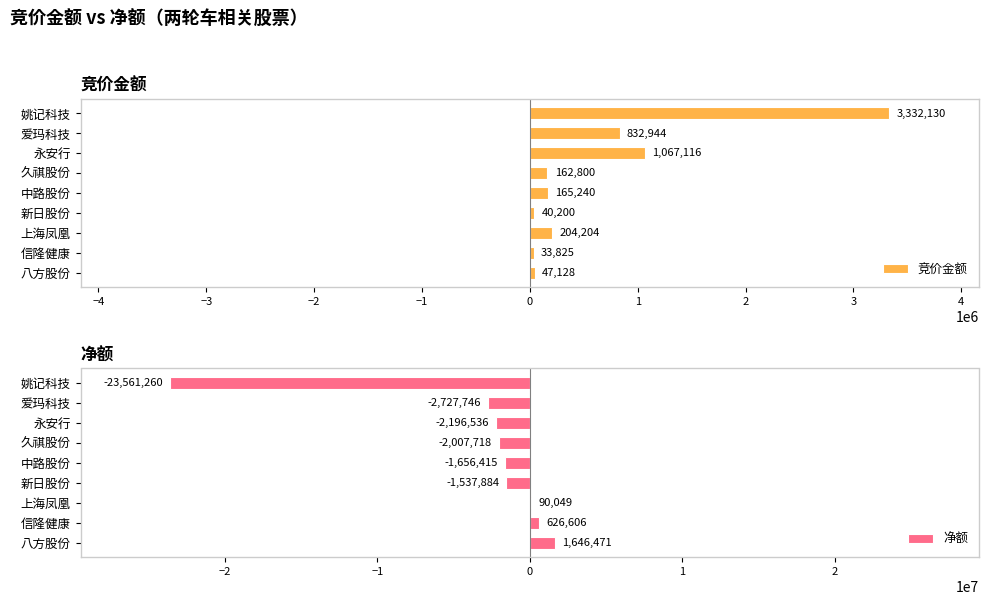

List the labels in order of 竞价金额 value, smallest first.

信隆健康, 新日股份, 八方股份, 久祺股份, 中路股份, 上海凤凰, 爱玛科技, 永安行, 姚记科技